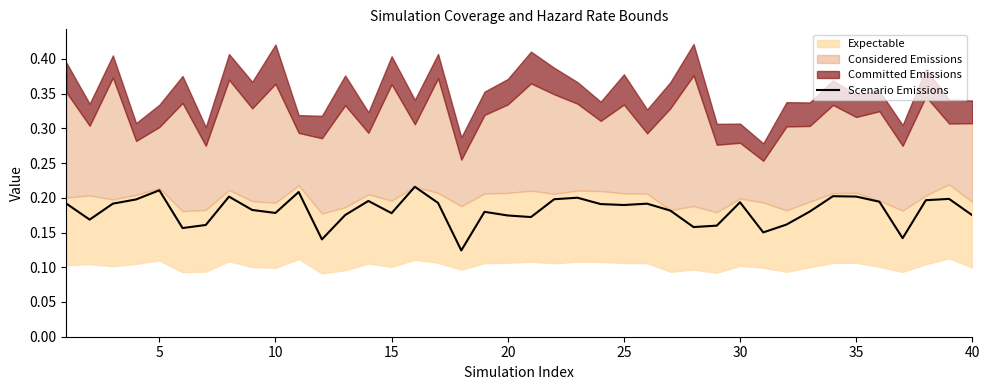

Reading right to left, extract all data points from this chart.

0.2	0.2	0.2	0.1	0.2	0.2	0.2	0.2	0.2	0.2	0.2	0.2	0.2	0.2	0.2	0.2	0.2	0.2	0.2	0.2	0.2	0.2	0.1	0.2	0.2	0.2	0.2	0.2	0.1	0.2	0.2	0.2	0.2	0.2	0.2	0.2	0.2	0.2	0.2	0.2